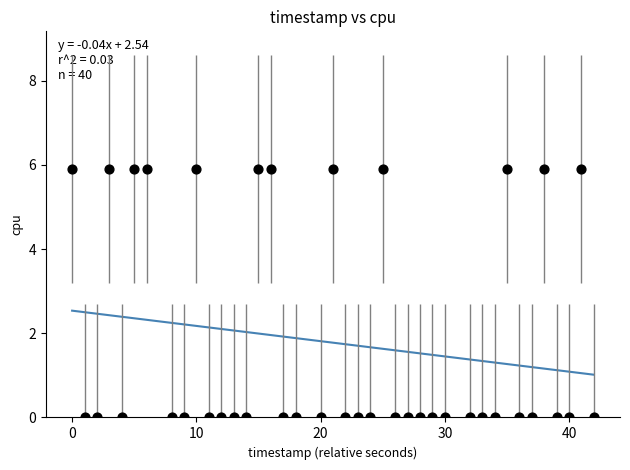

What is the range of X values (max minus min)?

42.0